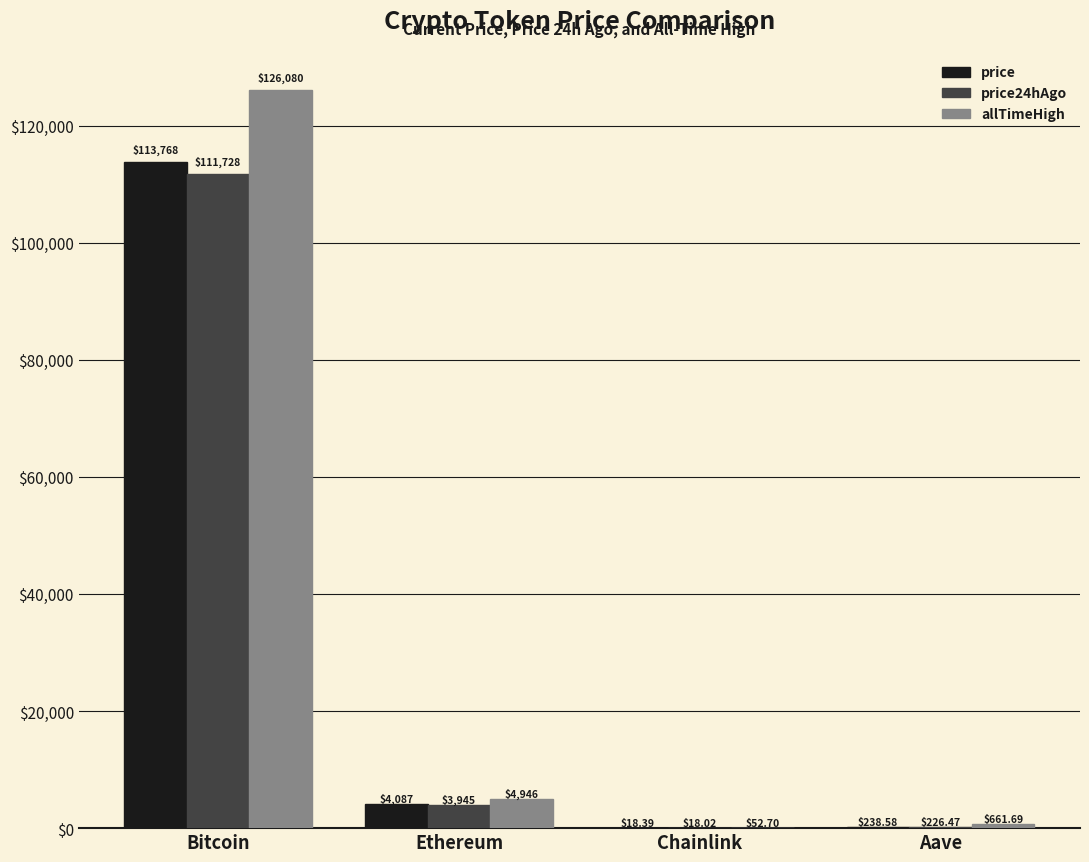

Which category has the highest value across all series?

Bitcoin